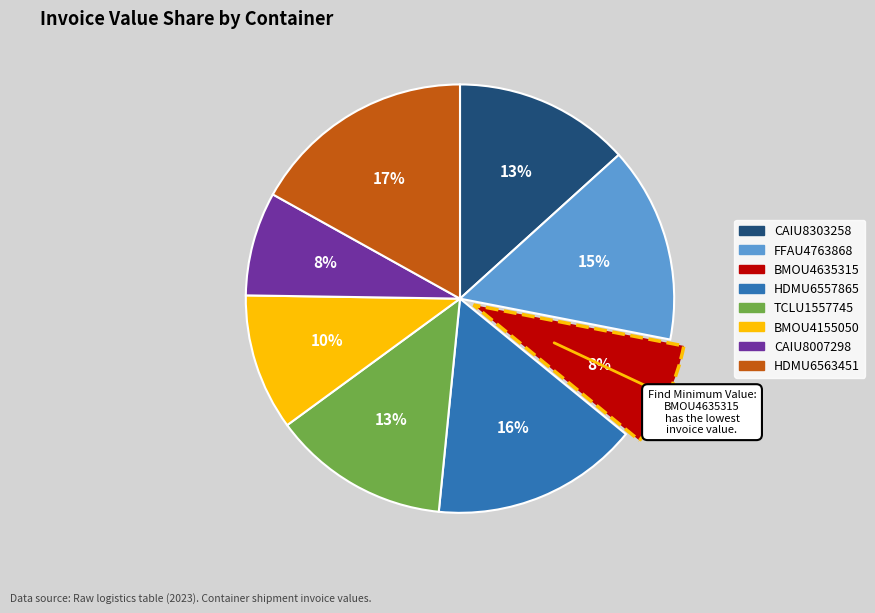

To the nearest percent, what is the average slice percentage?

12%